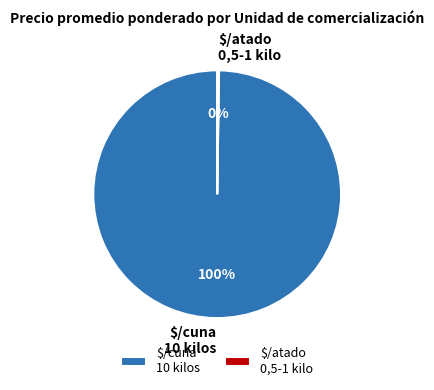

What percentage is the $/cuna 10 kilos slice, to the nearest percent?

100%